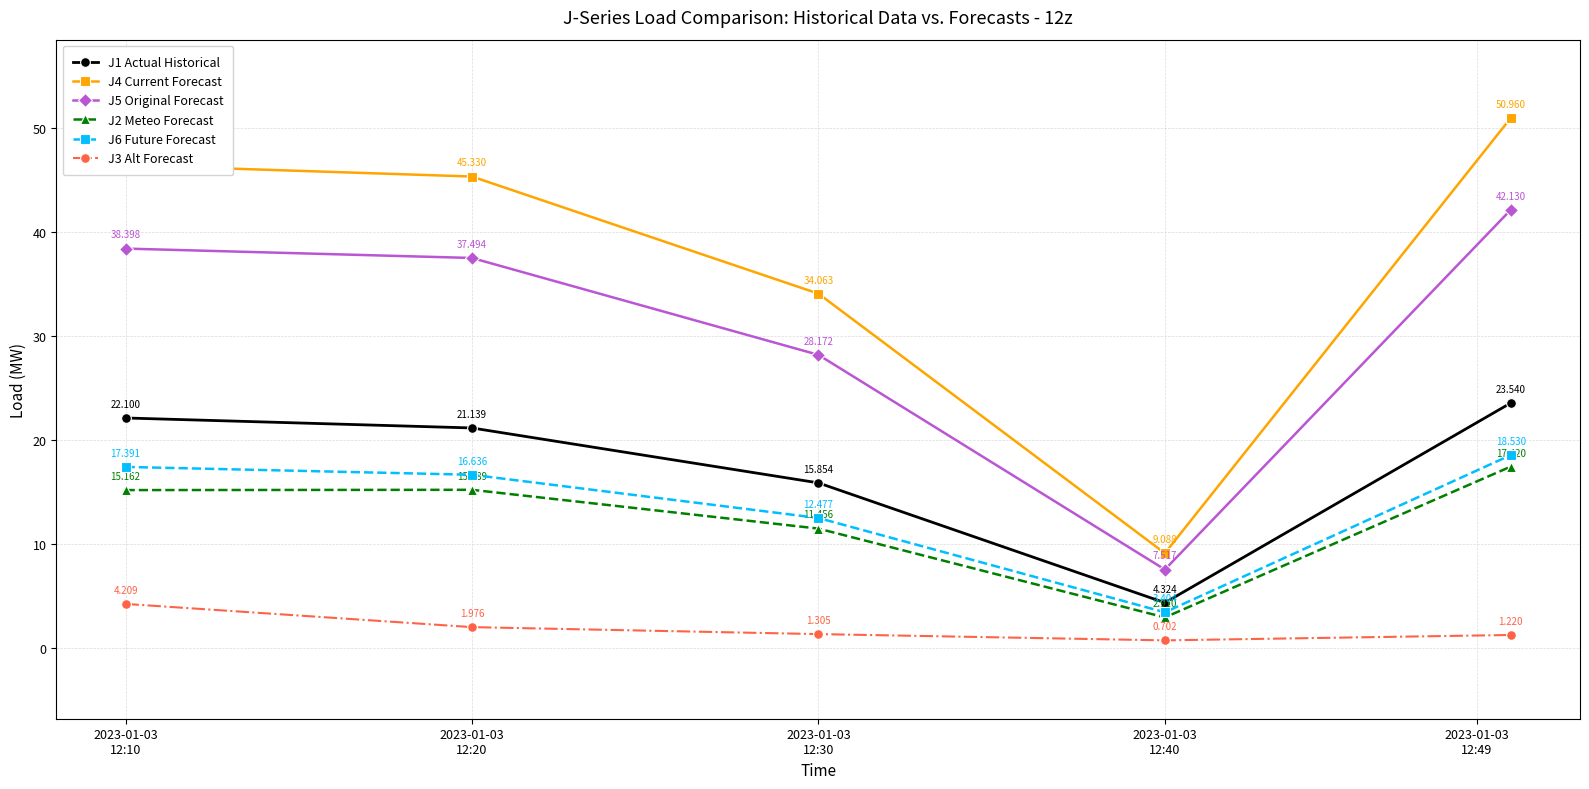

True or false: J1 Actual Historical and J5 Original Forecast cross at least once.

False